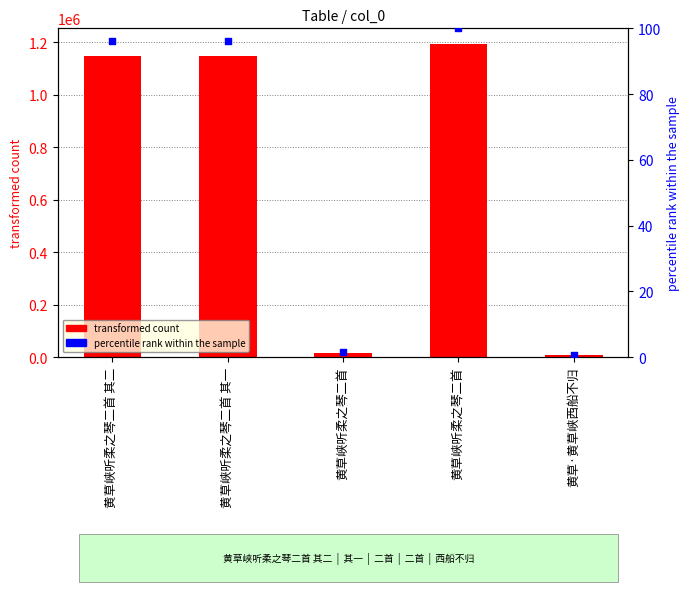

At which category is the sum across all series the highest?

黄草峡听柔之琴二首